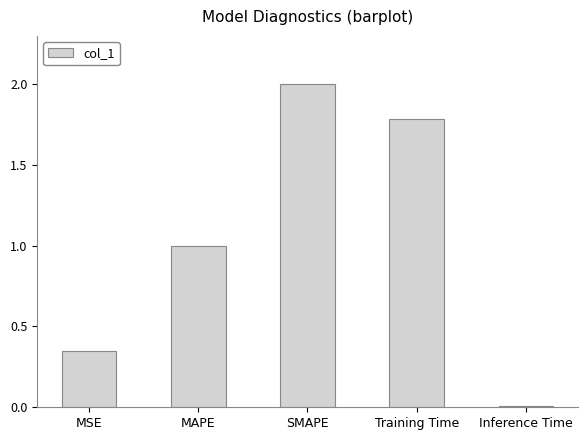

Rank the categories by value from lowest to highest.

Inference Time, MSE, MAPE, Training Time, SMAPE